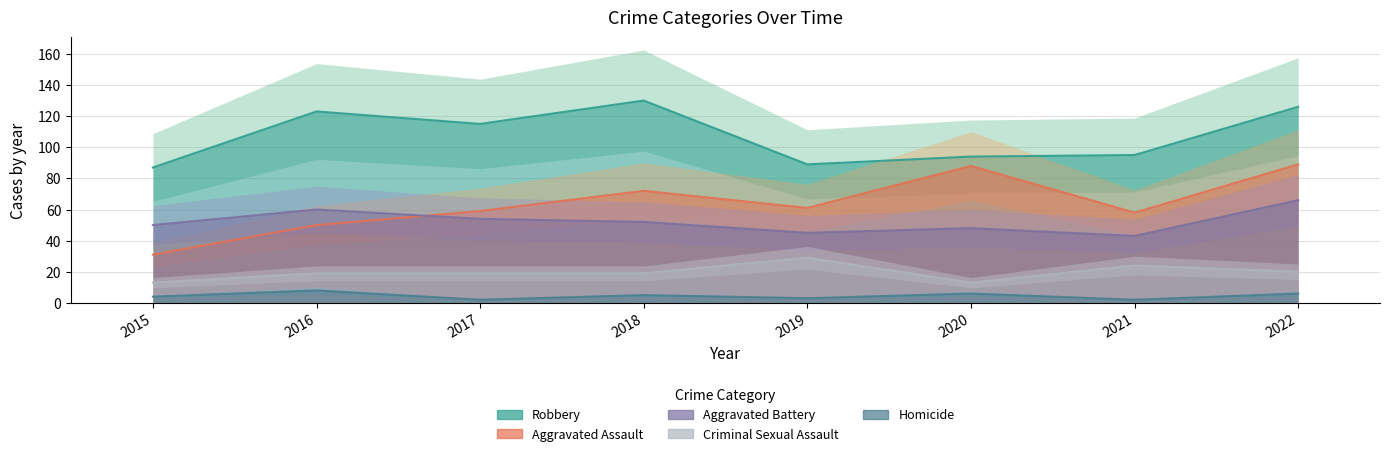

What is the difference between the highest and lowest values at 2019?

86